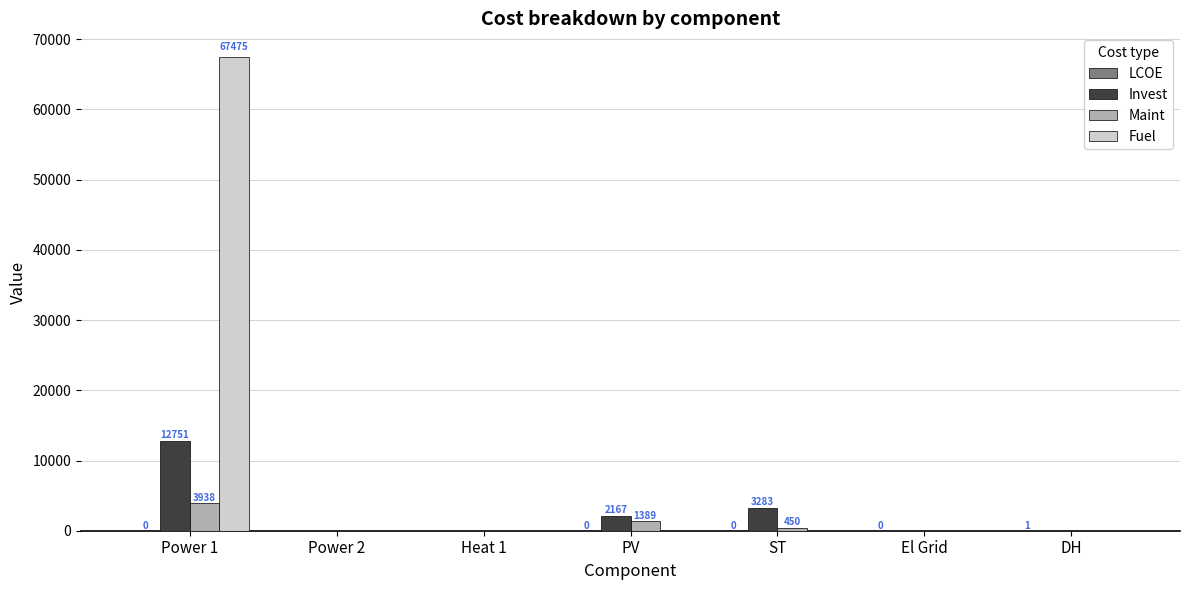

What is the sum of all Maint values?

5777.0